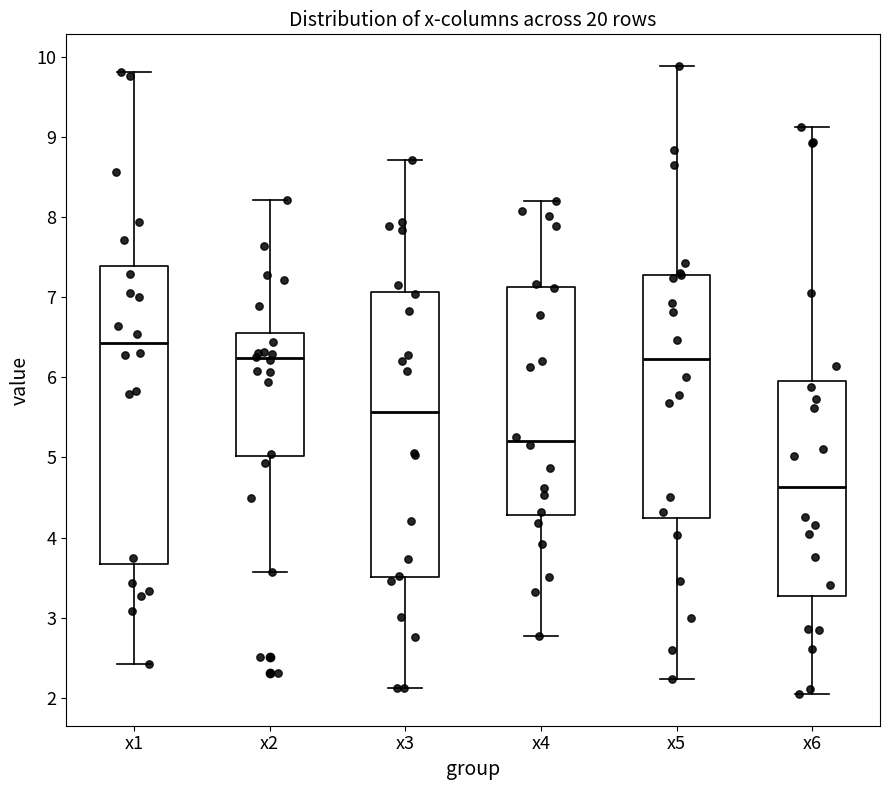

Reading left to right, read every box against the y-axis: the position of its median line, the range the box covers, and the ends of its whiskers. The values are not printed on the chart, so give them approximately, as read against the axis.

x1: median 6.4, box 3.7 to 7.4, whiskers 2.4 to 9.8
x2: median 6.2, box 5.0 to 6.6, whiskers 3.6 to 8.2
x3: median 5.6, box 3.5 to 7.1, whiskers 2.1 to 8.7
x4: median 5.2, box 4.3 to 7.1, whiskers 2.8 to 8.2
x5: median 6.2, box 4.2 to 7.3, whiskers 2.2 to 9.9
x6: median 4.6, box 3.3 to 5.9, whiskers 2.0 to 9.1